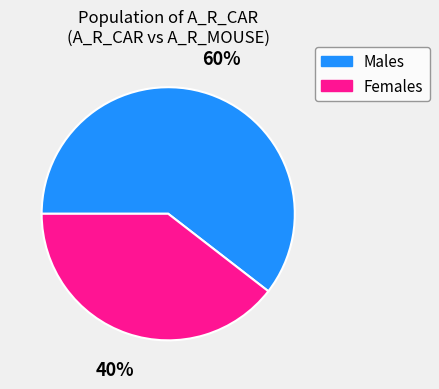

How many segments does this pie chart have?

2